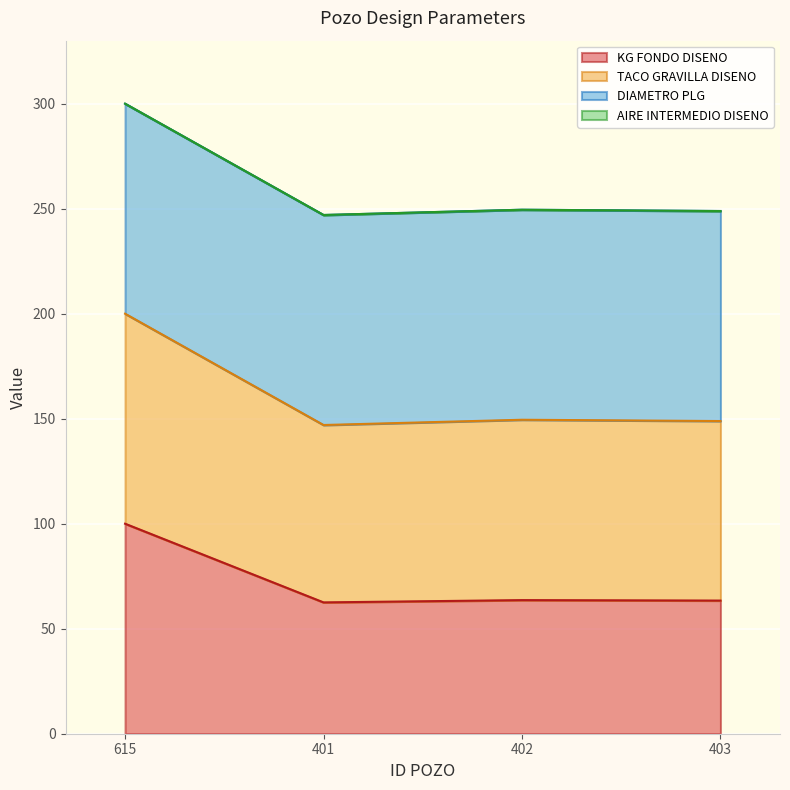

What position from the right is 402?

2